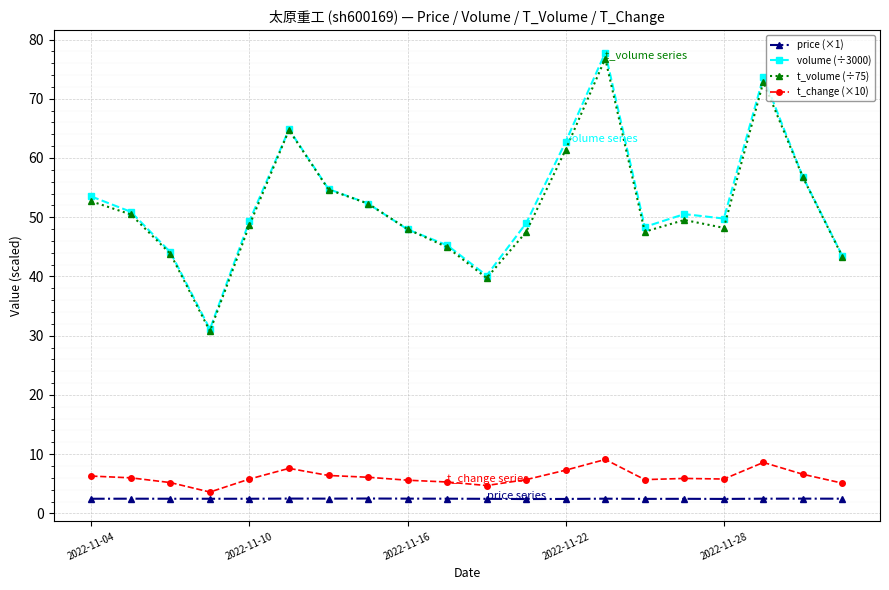

What is the lowest value of the volume (÷3000) series?

31.1